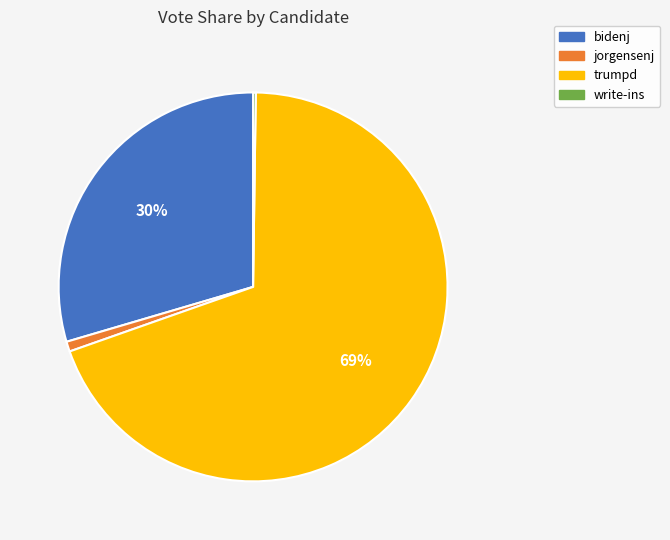

To the nearest percent, what percentage of the pie is trumpd?

69%